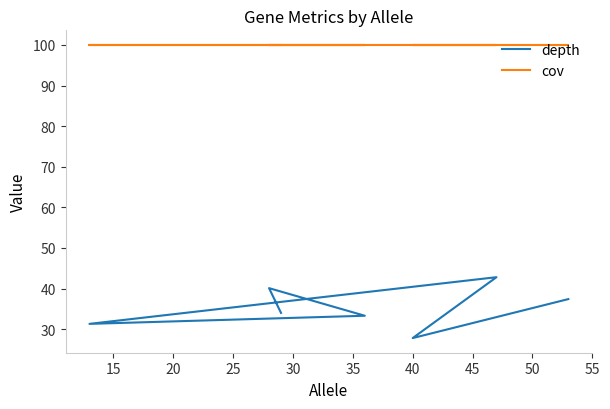

What are all the series names shown in the legend?

depth, cov